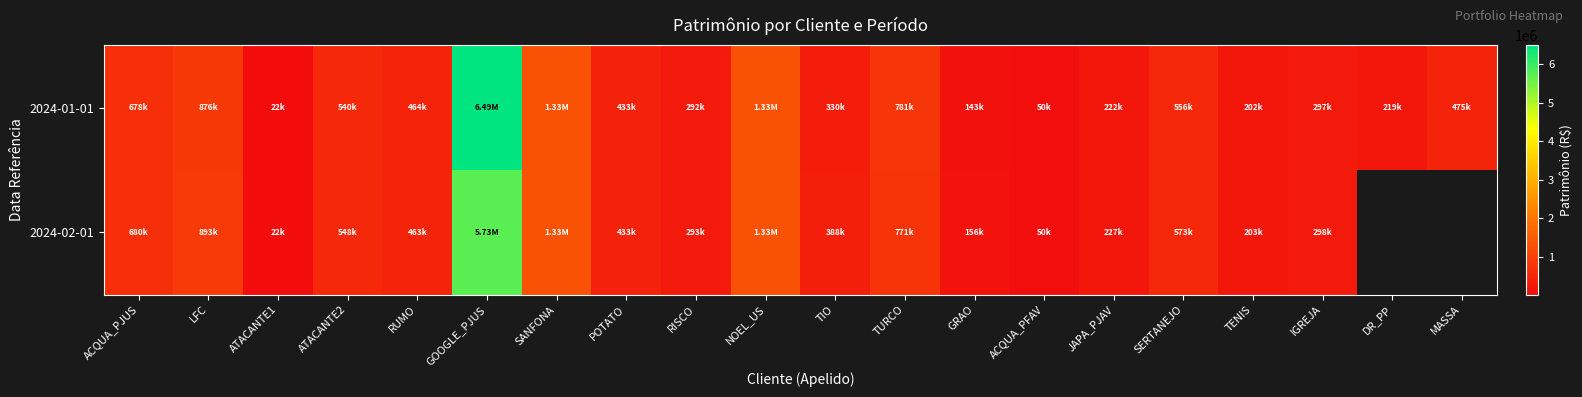

Is the value of 2024-02-01 at ACQUA_PJUS greater than the value of 2024-01-01 at TENIS?

Yes